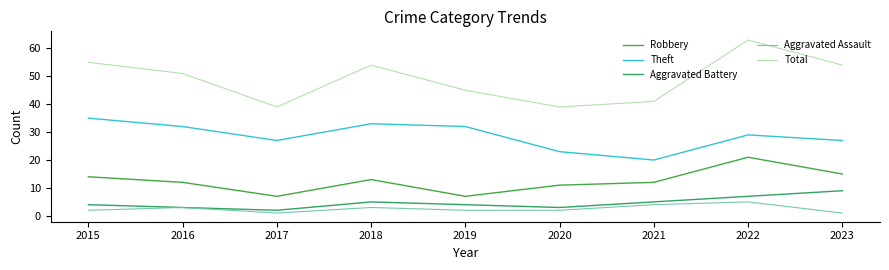

What is the highest value of the Theft series?

35